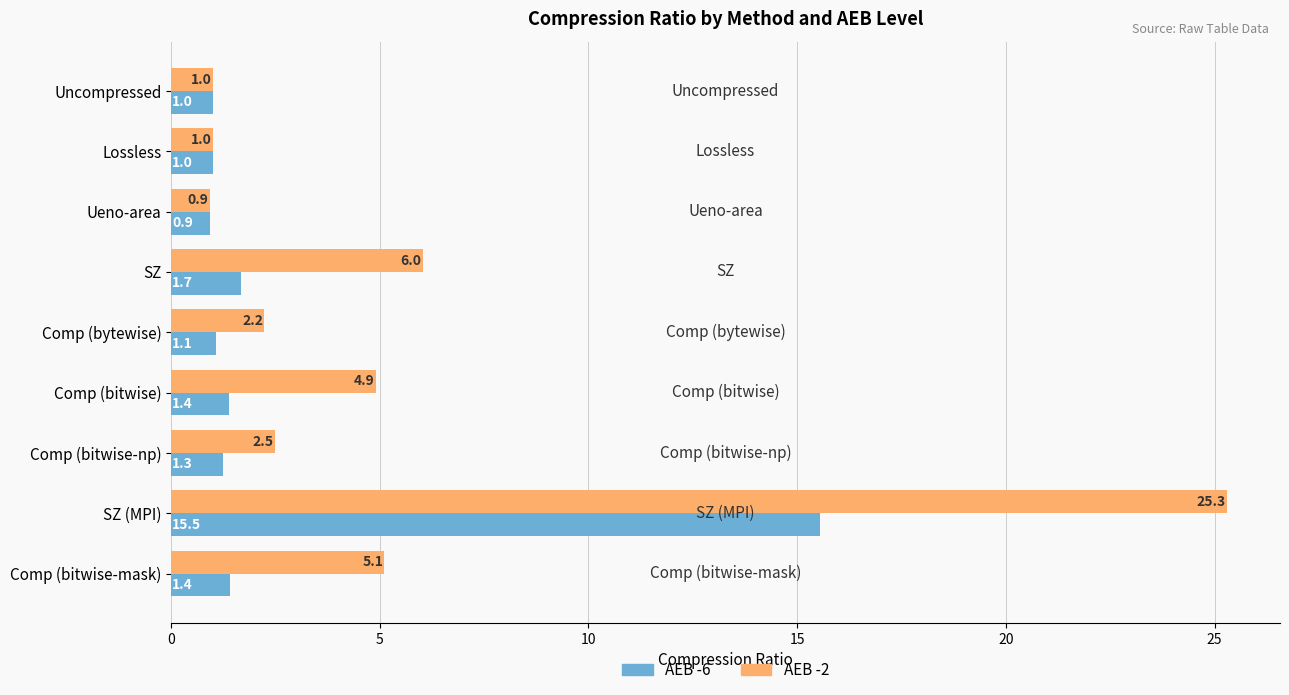

The value of AEB -6 at Comp (bitwise-np) is 2.2. True or false?

False